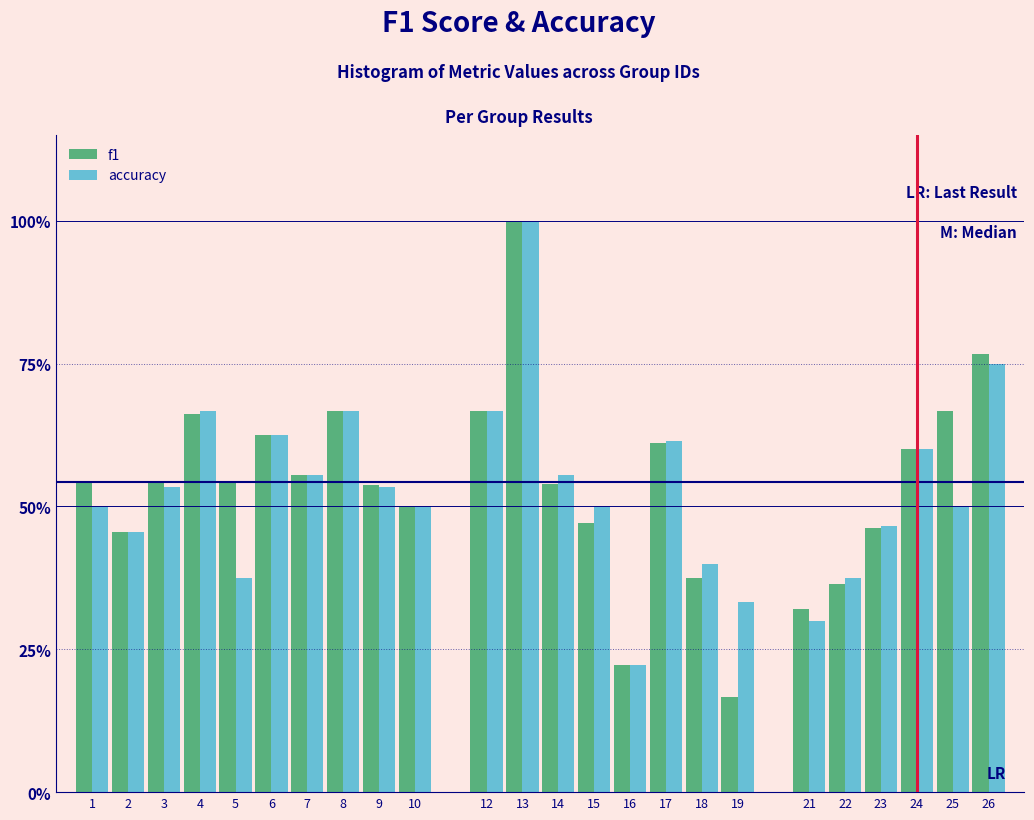

What are all the series names shown in the legend?

f1, accuracy